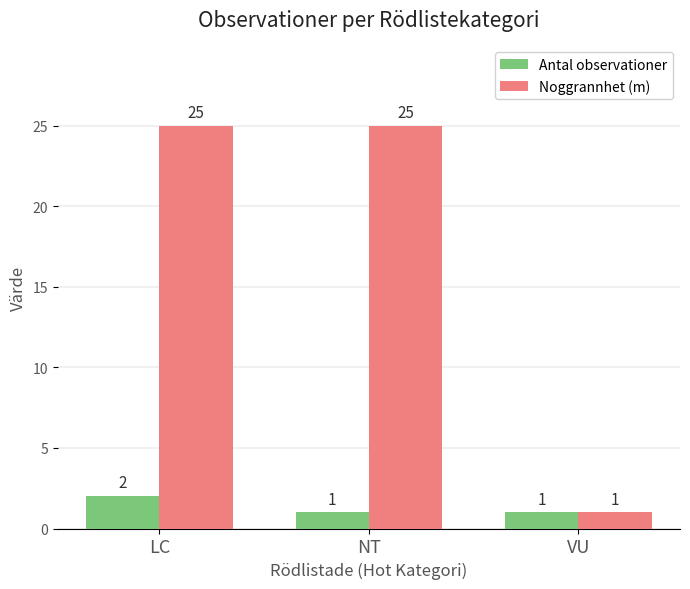

How many Noggrannhet (m) values are between 1 and 25?

3